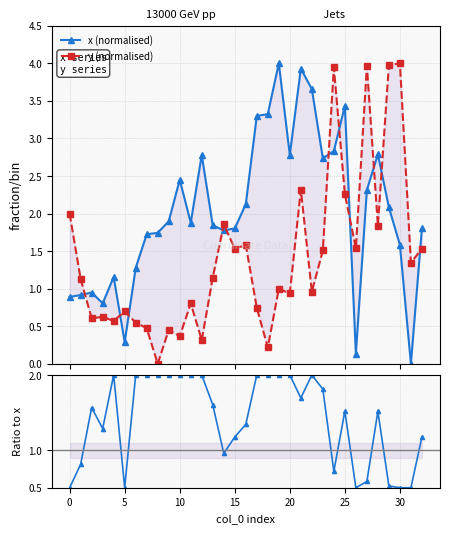

How many x/y ratio values are between 0 and 2?

33